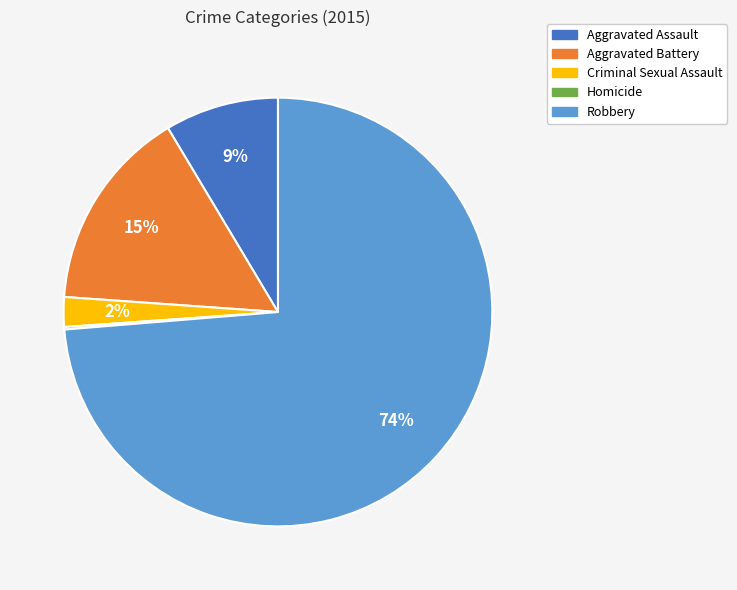

To the nearest percent, what is the difference between the largest and smallest slice percentages?

74%